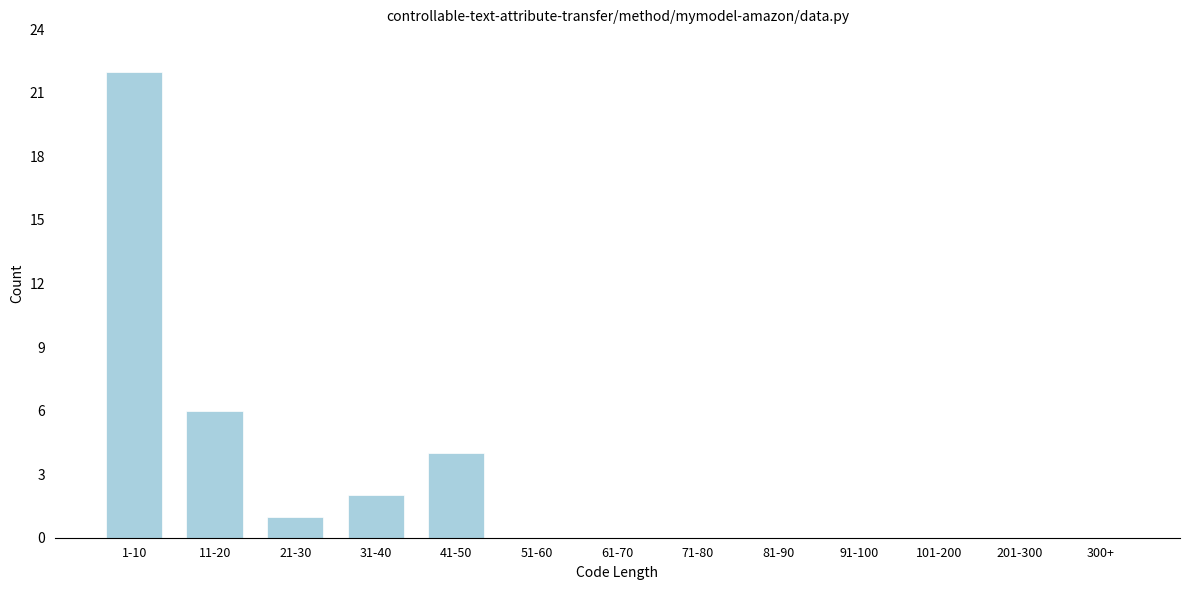

Reading left to right, list all the values displayed in this chart.

1-10=22	11-20=6	21-30=1	31-40=2	41-50=4	51-60=0	61-70=0	71-80=0	81-90=0	91-100=0	101-200=0	201-300=0	300+=0